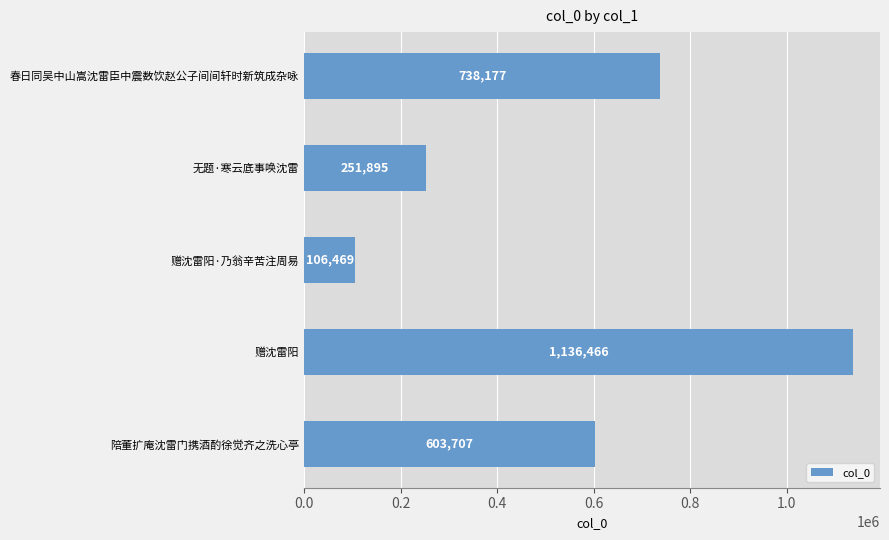

Rank the categories by value from highest to lowest.

赠沈雷阳, 春日同吴中山嵩沈雷臣中震数饮赵公子间间轩时新筑成杂咏, 陪董扩庵沈雷门携酒酌徐觉齐之洗心亭, 无题·寒云底事唤沈雷, 赠沈雷阳·乃翁辛苦注周易